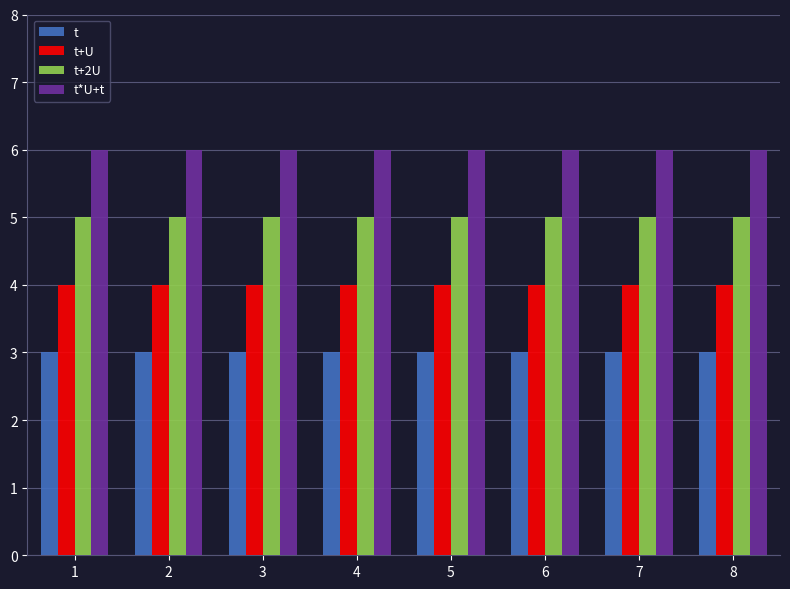

Count the number of categories in the chart.

8